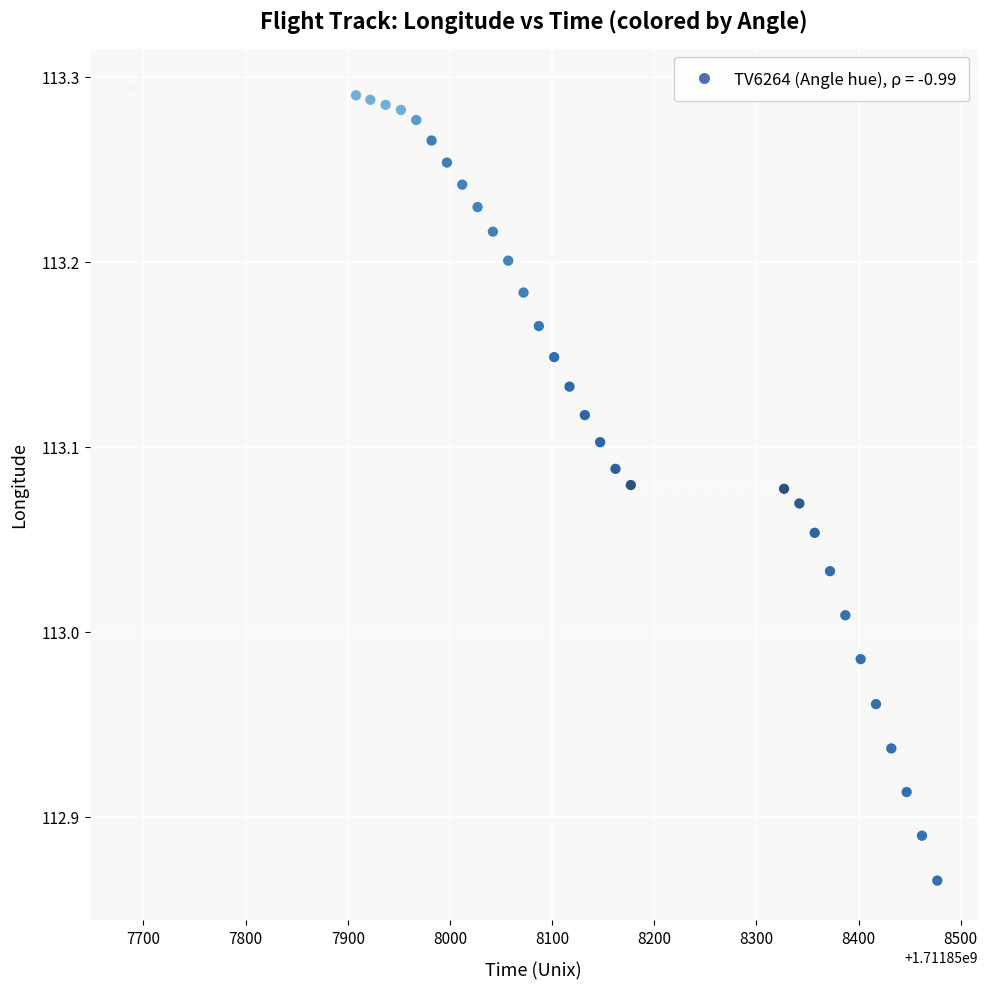

What is the range of X values (max minus min)?

790.0